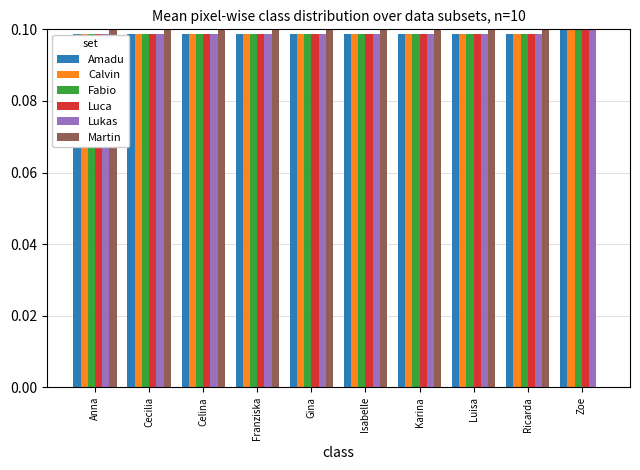

Which has a higher value, Ricarda or Gina?

Ricarda